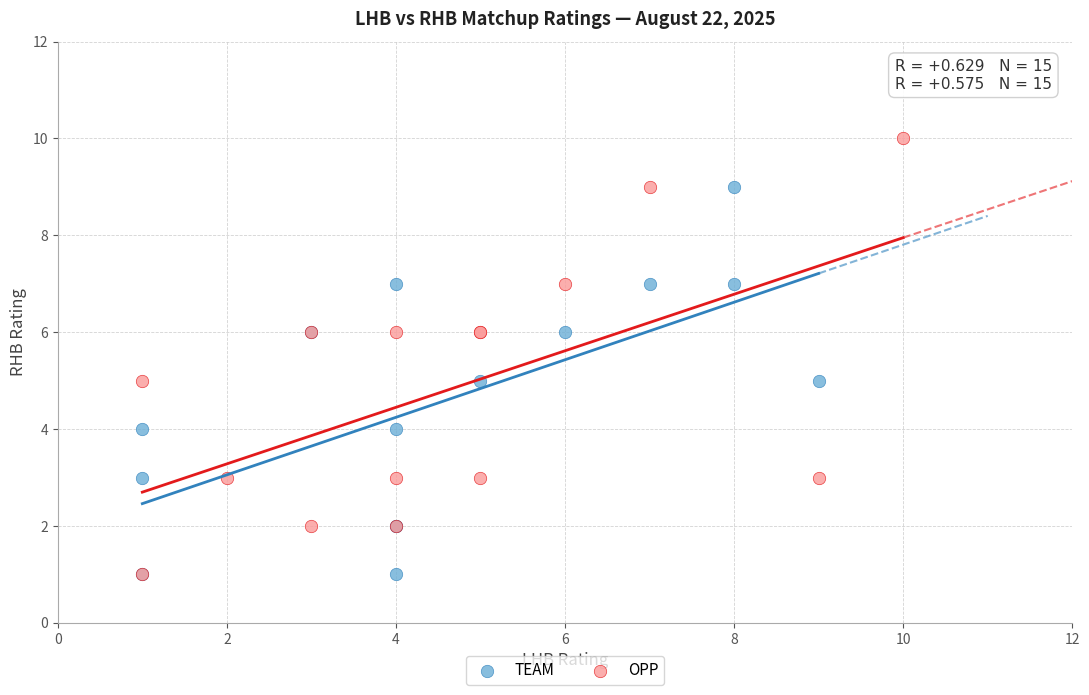

What are all the series names shown in the legend?

TEAM, OPP